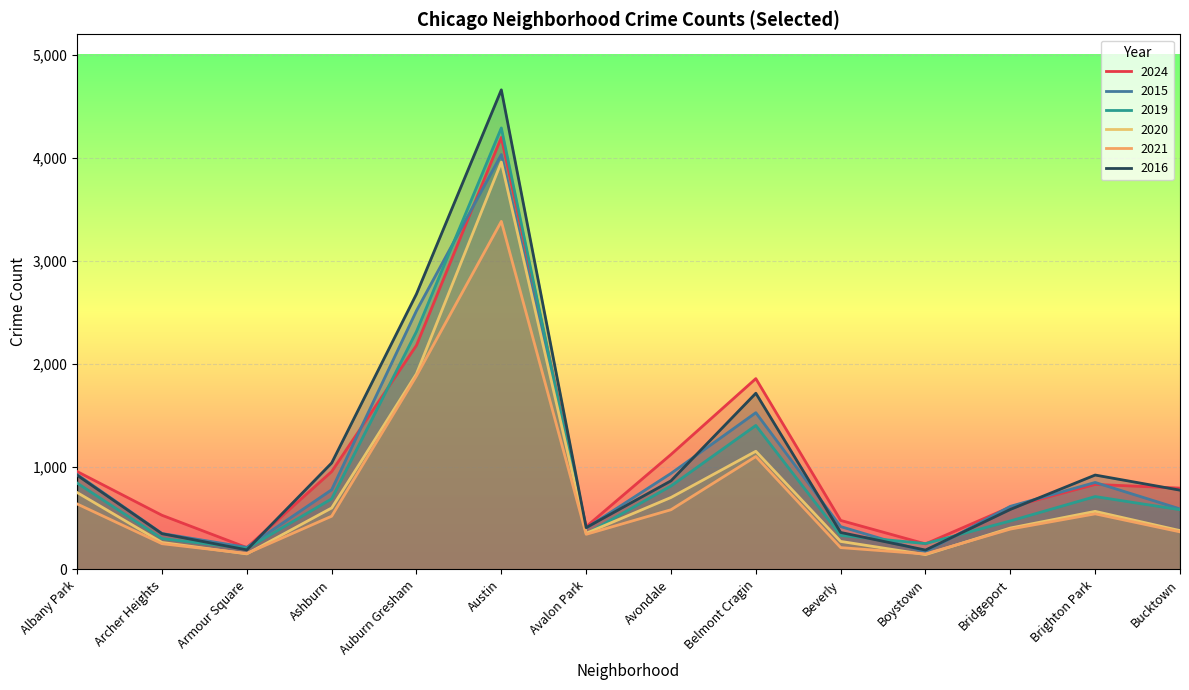

What position from the right is Albany Park?

14